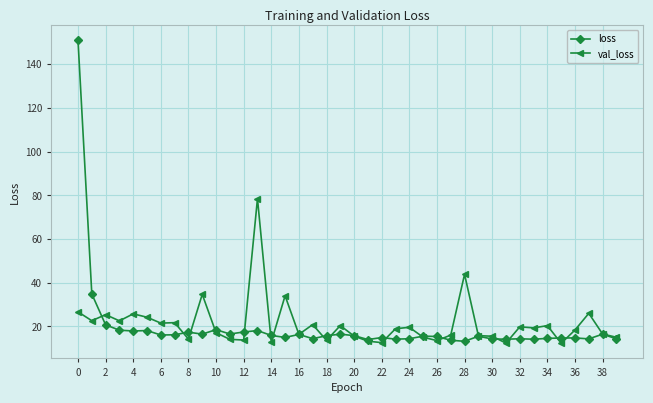

What is the value of the val_loss point at the 2nd from the left?

22.6